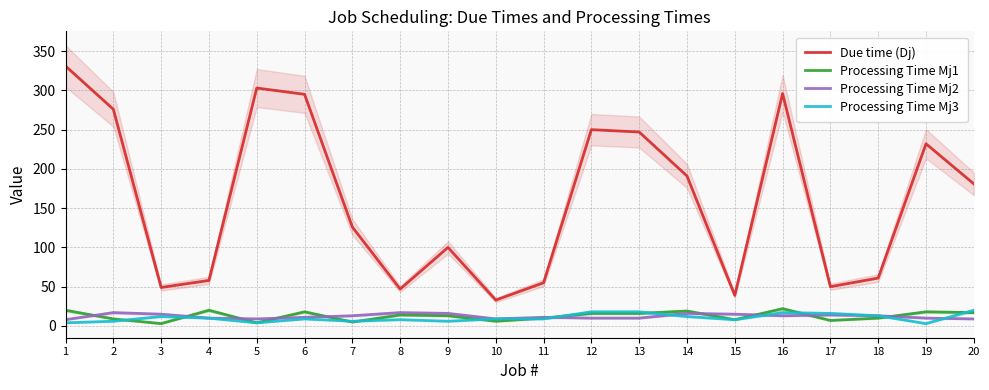

At which label does Processing Time Mj1 reach its minimum?

3